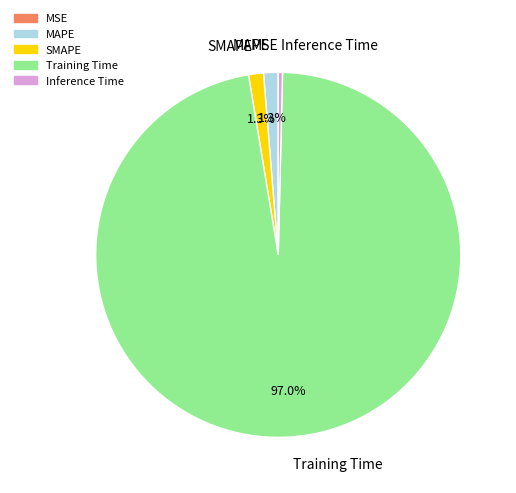

Between MAPE and Inference Time, which is larger?

MAPE